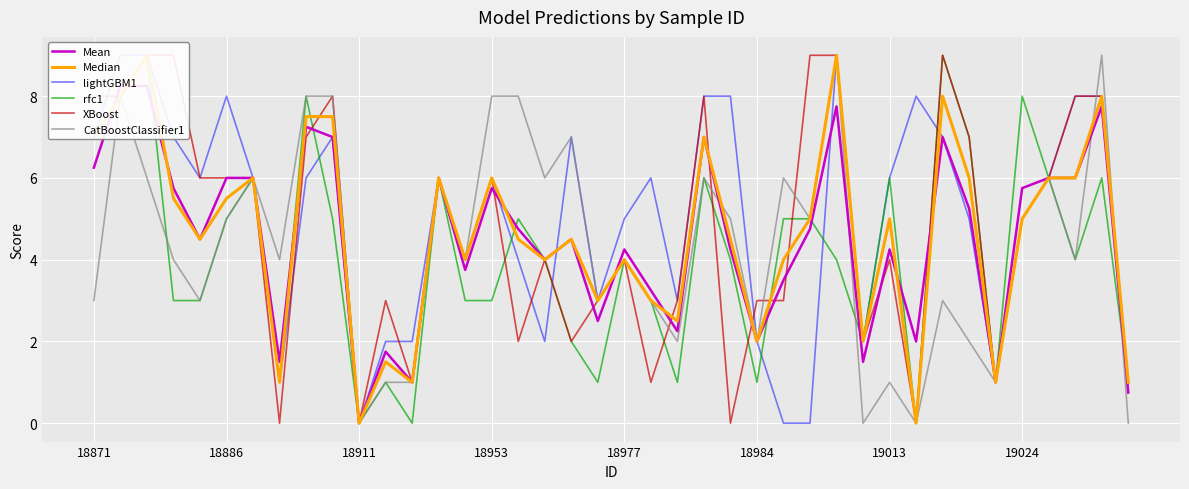

How many data points in lightGBM1 are above 6?

14